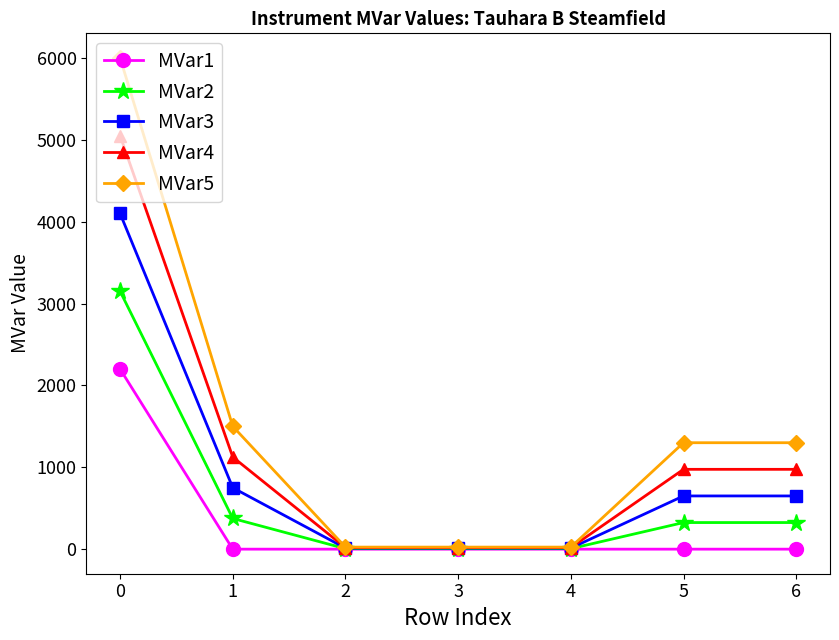

What is the total value across all series at 5?

3250.0